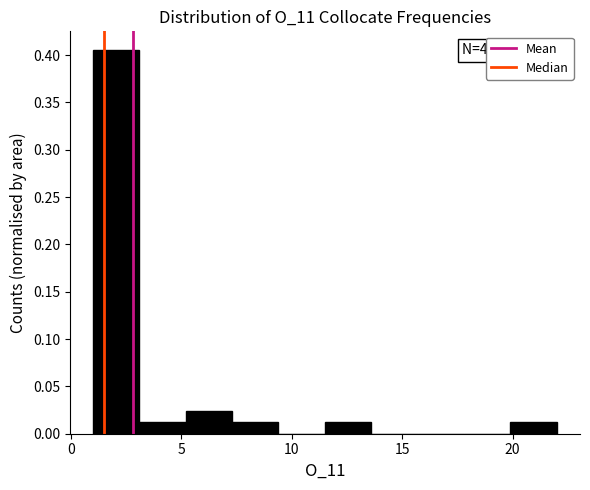

Over which range of the x-axis is the bar tallest?

1.0 to 3.1